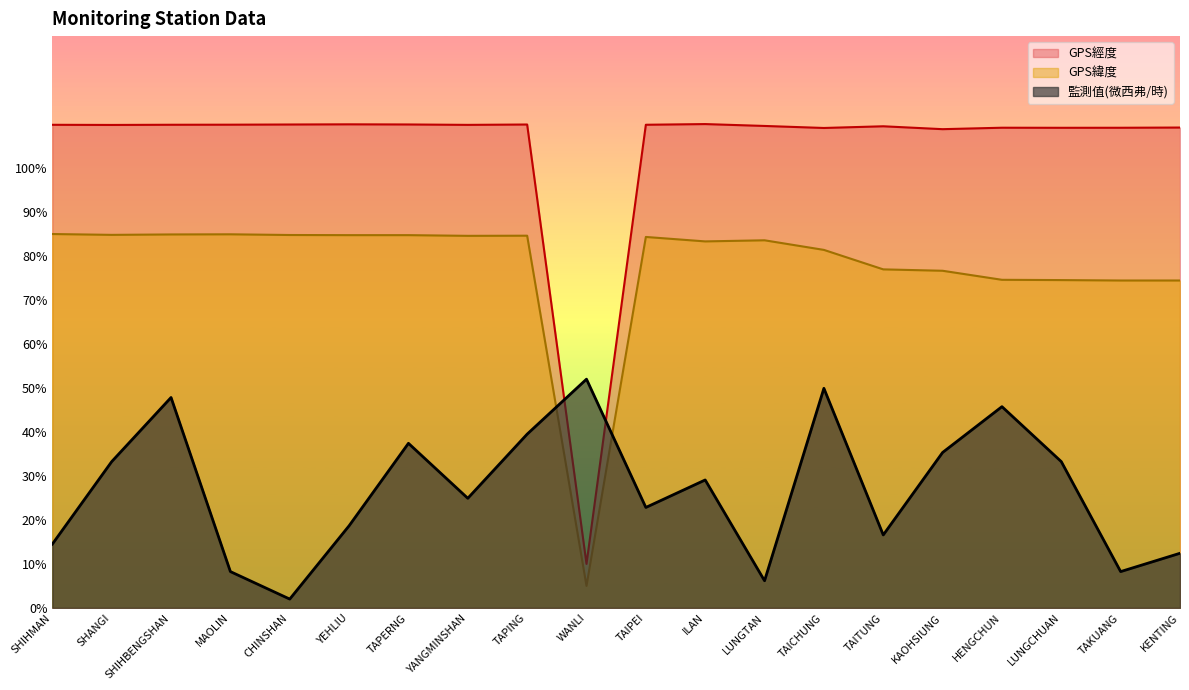

At which label does GPS經度 reach its minimum?

WANLI